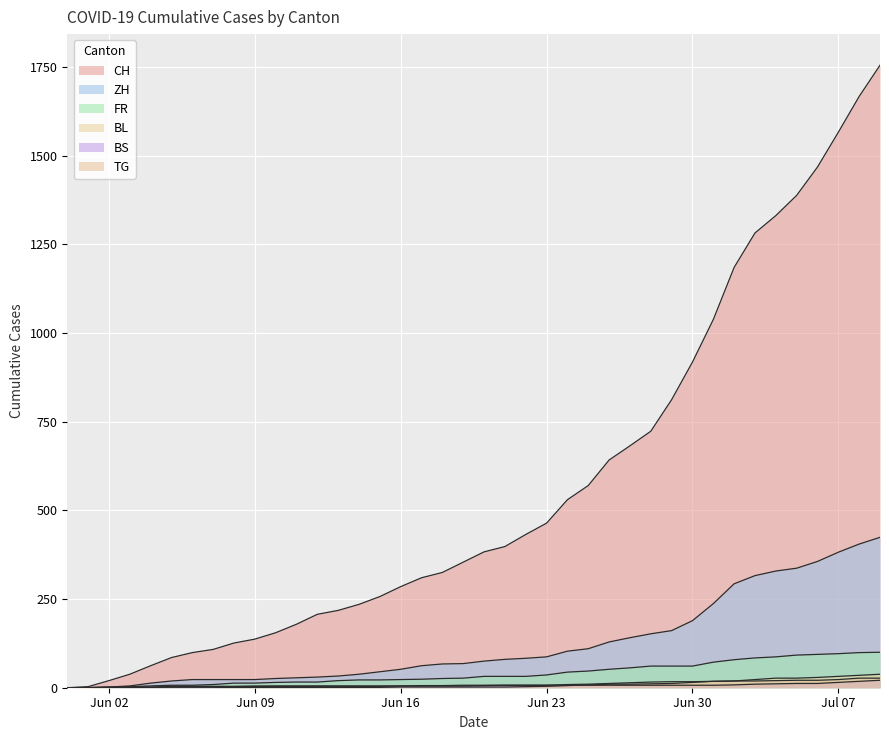

The BS series shows 18 at 2020-07-08. True or false?

True